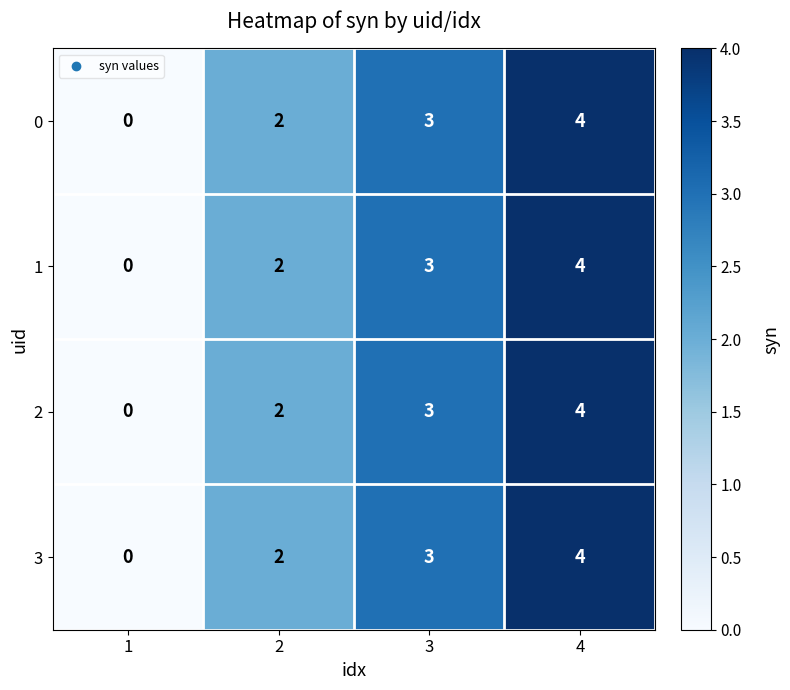

Reading left to right, extract all data points from this chart.

0: 0	2	3	4
1: 0	2	3	4
2: 0	2	3	4
3: 0	2	3	4